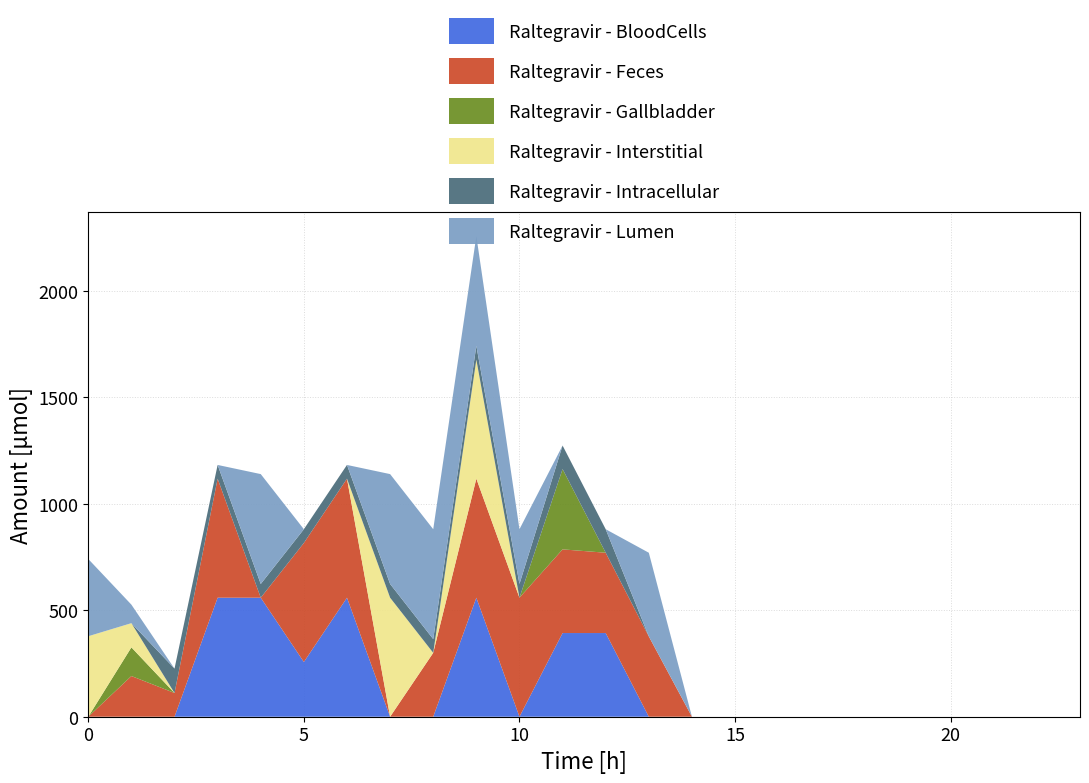

What is the highest value of the Raltegravir - BloodCells series?

559.0